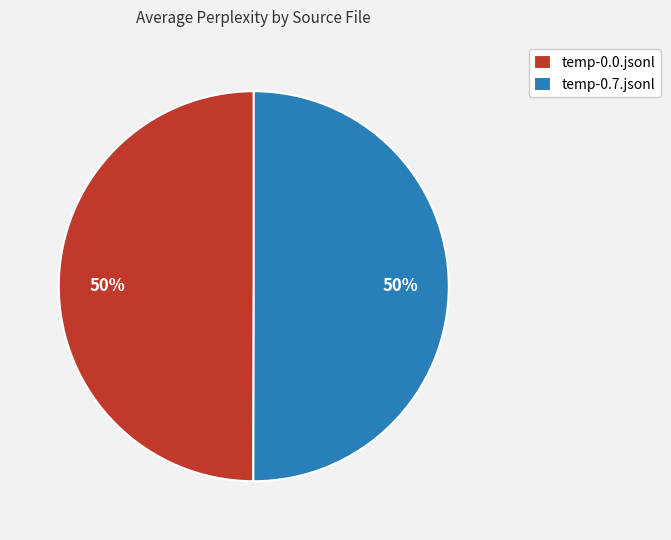

Approximately how many times larger is the value at temp-0.7.jsonl compared to temp-0.0.jsonl?

1.0